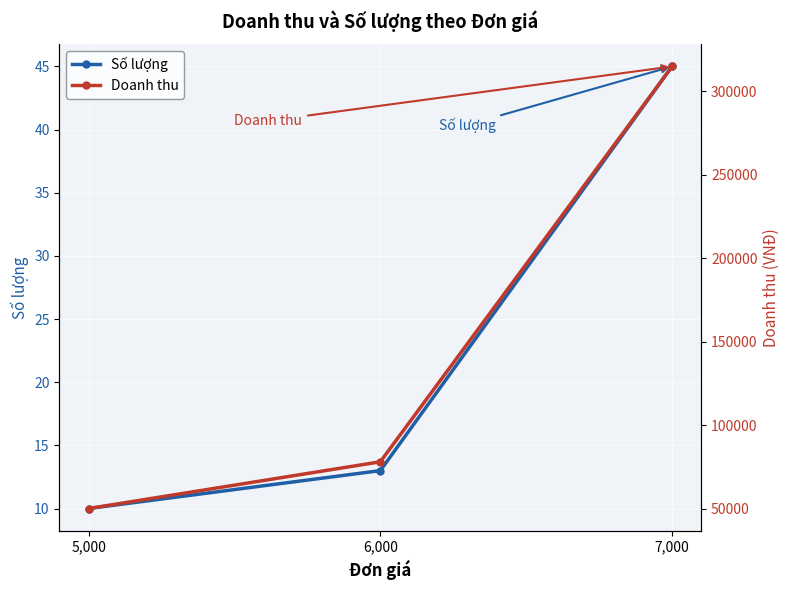

How many series are shown in this chart?

2